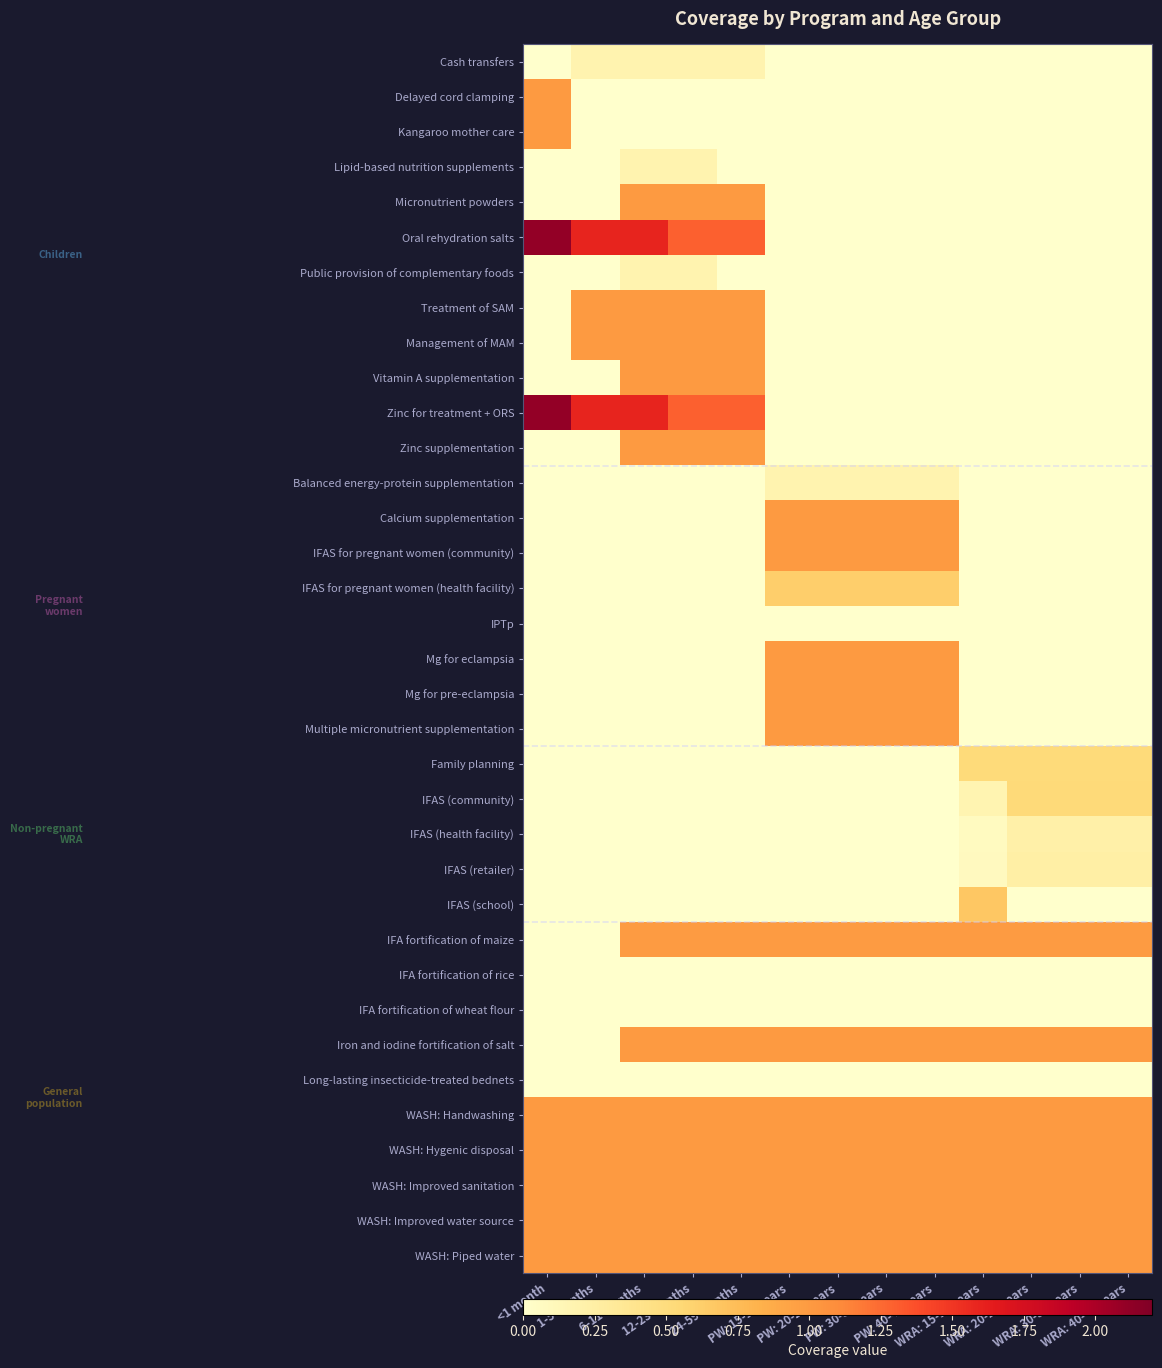

Reading left to right, list all the values displayed in this chart.

Cash transfers: <1 month=0.0	1-5 months=0.2	6-11 months=0.2	12-23 months=0.2	24-59 months=0.2	PW: 15-19 years=0.0	PW: 20-29 years=0.0	PW: 30-39 years=0.0	PW: 40-49 years=0.0	WRA: 15-19 years=0.0	WRA: 20-29 years=0.0	WRA: 30-39 years=0.0	WRA: 40-49 years=0.0
Delayed cord clamping: <1 month=1.0	1-5 months=0.0	6-11 months=0.0	12-23 months=0.0	24-59 months=0.0	PW: 15-19 years=0.0	PW: 20-29 years=0.0	PW: 30-39 years=0.0	PW: 40-49 years=0.0	WRA: 15-19 years=0.0	WRA: 20-29 years=0.0	WRA: 30-39 years=0.0	WRA: 40-49 years=0.0
Kangaroo mother care: <1 month=1.0	1-5 months=0.0	6-11 months=0.0	12-23 months=0.0	24-59 months=0.0	PW: 15-19 years=0.0	PW: 20-29 years=0.0	PW: 30-39 years=0.0	PW: 40-49 years=0.0	WRA: 15-19 years=0.0	WRA: 20-29 years=0.0	WRA: 30-39 years=0.0	WRA: 40-49 years=0.0
Lipid-based nutrition supplements: <1 month=0.0	1-5 months=0.0	6-11 months=0.2	12-23 months=0.2	24-59 months=0.0	PW: 15-19 years=0.0	PW: 20-29 years=0.0	PW: 30-39 years=0.0	PW: 40-49 years=0.0	WRA: 15-19 years=0.0	WRA: 20-29 years=0.0	WRA: 30-39 years=0.0	WRA: 40-49 years=0.0
Micronutrient powders: <1 month=0.0	1-5 months=0.0	6-11 months=1.0	12-23 months=1.0	24-59 months=1.0	PW: 15-19 years=0.0	PW: 20-29 years=0.0	PW: 30-39 years=0.0	PW: 40-49 years=0.0	WRA: 15-19 years=0.0	WRA: 20-29 years=0.0	WRA: 30-39 years=0.0	WRA: 40-49 years=0.0
Oral rehydration salts: <1 month=2.1	1-5 months=1.6	6-11 months=1.6	12-23 months=1.3	24-59 months=1.3	PW: 15-19 years=0.0	PW: 20-29 years=0.0	PW: 30-39 years=0.0	PW: 40-49 years=0.0	WRA: 15-19 years=0.0	WRA: 20-29 years=0.0	WRA: 30-39 years=0.0	WRA: 40-49 years=0.0
Public provision of complementary foods: <1 month=0.0	1-5 months=0.0	6-11 months=0.2	12-23 months=0.2	24-59 months=0.0	PW: 15-19 years=0.0	PW: 20-29 years=0.0	PW: 30-39 years=0.0	PW: 40-49 years=0.0	WRA: 15-19 years=0.0	WRA: 20-29 years=0.0	WRA: 30-39 years=0.0	WRA: 40-49 years=0.0
Treatment of SAM: <1 month=0.0	1-5 months=1.0	6-11 months=1.0	12-23 months=1.0	24-59 months=1.0	PW: 15-19 years=0.0	PW: 20-29 years=0.0	PW: 30-39 years=0.0	PW: 40-49 years=0.0	WRA: 15-19 years=0.0	WRA: 20-29 years=0.0	WRA: 30-39 years=0.0	WRA: 40-49 years=0.0
Management of MAM: <1 month=0.0	1-5 months=1.0	6-11 months=1.0	12-23 months=1.0	24-59 months=1.0	PW: 15-19 years=0.0	PW: 20-29 years=0.0	PW: 30-39 years=0.0	PW: 40-49 years=0.0	WRA: 15-19 years=0.0	WRA: 20-29 years=0.0	WRA: 30-39 years=0.0	WRA: 40-49 years=0.0
Vitamin A supplementation: <1 month=0.0	1-5 months=0.0	6-11 months=1.0	12-23 months=1.0	24-59 months=1.0	PW: 15-19 years=0.0	PW: 20-29 years=0.0	PW: 30-39 years=0.0	PW: 40-49 years=0.0	WRA: 15-19 years=0.0	WRA: 20-29 years=0.0	WRA: 30-39 years=0.0	WRA: 40-49 years=0.0
Zinc for treatment + ORS: <1 month=2.1	1-5 months=1.6	6-11 months=1.6	12-23 months=1.3	24-59 months=1.3	PW: 15-19 years=0.0	PW: 20-29 years=0.0	PW: 30-39 years=0.0	PW: 40-49 years=0.0	WRA: 15-19 years=0.0	WRA: 20-29 years=0.0	WRA: 30-39 years=0.0	WRA: 40-49 years=0.0
Zinc supplementation: <1 month=0.0	1-5 months=0.0	6-11 months=1.0	12-23 months=1.0	24-59 months=1.0	PW: 15-19 years=0.0	PW: 20-29 years=0.0	PW: 30-39 years=0.0	PW: 40-49 years=0.0	WRA: 15-19 years=0.0	WRA: 20-29 years=0.0	WRA: 30-39 years=0.0	WRA: 40-49 years=0.0
Balanced energy-protein supplementation: <1 month=0.0	1-5 months=0.0	6-11 months=0.0	12-23 months=0.0	24-59 months=0.0	PW: 15-19 years=0.2	PW: 20-29 years=0.2	PW: 30-39 years=0.2	PW: 40-49 years=0.2	WRA: 15-19 years=0.0	WRA: 20-29 years=0.0	WRA: 30-39 years=0.0	WRA: 40-49 years=0.0
Calcium supplementation: <1 month=0.0	1-5 months=0.0	6-11 months=0.0	12-23 months=0.0	24-59 months=0.0	PW: 15-19 years=1.0	PW: 20-29 years=1.0	PW: 30-39 years=1.0	PW: 40-49 years=1.0	WRA: 15-19 years=0.0	WRA: 20-29 years=0.0	WRA: 30-39 years=0.0	WRA: 40-49 years=0.0
IFAS for pregnant women (community): <1 month=0.0	1-5 months=0.0	6-11 months=0.0	12-23 months=0.0	24-59 months=0.0	PW: 15-19 years=1.0	PW: 20-29 years=1.0	PW: 30-39 years=1.0	PW: 40-49 years=1.0	WRA: 15-19 years=0.0	WRA: 20-29 years=0.0	WRA: 30-39 years=0.0	WRA: 40-49 years=0.0
IFAS for pregnant women (health facility): <1 month=0.0	1-5 months=0.0	6-11 months=0.0	12-23 months=0.0	24-59 months=0.0	PW: 15-19 years=0.6	PW: 20-29 years=0.6	PW: 30-39 years=0.6	PW: 40-49 years=0.6	WRA: 15-19 years=0.0	WRA: 20-29 years=0.0	WRA: 30-39 years=0.0	WRA: 40-49 years=0.0
IPTp: <1 month=0.0	1-5 months=0.0	6-11 months=0.0	12-23 months=0.0	24-59 months=0.0	PW: 15-19 years=0.0	PW: 20-29 years=0.0	PW: 30-39 years=0.0	PW: 40-49 years=0.0	WRA: 15-19 years=0.0	WRA: 20-29 years=0.0	WRA: 30-39 years=0.0	WRA: 40-49 years=0.0
Mg for eclampsia: <1 month=0.0	1-5 months=0.0	6-11 months=0.0	12-23 months=0.0	24-59 months=0.0	PW: 15-19 years=1.0	PW: 20-29 years=1.0	PW: 30-39 years=1.0	PW: 40-49 years=1.0	WRA: 15-19 years=0.0	WRA: 20-29 years=0.0	WRA: 30-39 years=0.0	WRA: 40-49 years=0.0
Mg for pre-eclampsia: <1 month=0.0	1-5 months=0.0	6-11 months=0.0	12-23 months=0.0	24-59 months=0.0	PW: 15-19 years=1.0	PW: 20-29 years=1.0	PW: 30-39 years=1.0	PW: 40-49 years=1.0	WRA: 15-19 years=0.0	WRA: 20-29 years=0.0	WRA: 30-39 years=0.0	WRA: 40-49 years=0.0
Multiple micronutrient supplementation: <1 month=0.0	1-5 months=0.0	6-11 months=0.0	12-23 months=0.0	24-59 months=0.0	PW: 15-19 years=1.0	PW: 20-29 years=1.0	PW: 30-39 years=1.0	PW: 40-49 years=1.0	WRA: 15-19 years=0.0	WRA: 20-29 years=0.0	WRA: 30-39 years=0.0	WRA: 40-49 years=0.0
Family planning: <1 month=0.0	1-5 months=0.0	6-11 months=0.0	12-23 months=0.0	24-59 months=0.0	PW: 15-19 years=0.0	PW: 20-29 years=0.0	PW: 30-39 years=0.0	PW: 40-49 years=0.0	WRA: 15-19 years=0.5	WRA: 20-29 years=0.5	WRA: 30-39 years=0.5	WRA: 40-49 years=0.5
IFAS (community): <1 month=0.0	1-5 months=0.0	6-11 months=0.0	12-23 months=0.0	24-59 months=0.0	PW: 15-19 years=0.0	PW: 20-29 years=0.0	PW: 30-39 years=0.0	PW: 40-49 years=0.0	WRA: 15-19 years=0.2	WRA: 20-29 years=0.5	WRA: 30-39 years=0.5	WRA: 40-49 years=0.5
IFAS (health facility): <1 month=0.0	1-5 months=0.0	6-11 months=0.0	12-23 months=0.0	24-59 months=0.0	PW: 15-19 years=0.0	PW: 20-29 years=0.0	PW: 30-39 years=0.0	PW: 40-49 years=0.0	WRA: 15-19 years=0.1	WRA: 20-29 years=0.2	WRA: 30-39 years=0.2	WRA: 40-49 years=0.2
IFAS (retailer): <1 month=0.0	1-5 months=0.0	6-11 months=0.0	12-23 months=0.0	24-59 months=0.0	PW: 15-19 years=0.0	PW: 20-29 years=0.0	PW: 30-39 years=0.0	PW: 40-49 years=0.0	WRA: 15-19 years=0.1	WRA: 20-29 years=0.2	WRA: 30-39 years=0.2	WRA: 40-49 years=0.2
IFAS (school): <1 month=0.0	1-5 months=0.0	6-11 months=0.0	12-23 months=0.0	24-59 months=0.0	PW: 15-19 years=0.0	PW: 20-29 years=0.0	PW: 30-39 years=0.0	PW: 40-49 years=0.0	WRA: 15-19 years=0.7	WRA: 20-29 years=0.0	WRA: 30-39 years=0.0	WRA: 40-49 years=0.0
IFA fortification of maize: <1 month=0.0	1-5 months=0.0	6-11 months=1.0	12-23 months=1.0	24-59 months=1.0	PW: 15-19 years=1.0	PW: 20-29 years=1.0	PW: 30-39 years=1.0	PW: 40-49 years=1.0	WRA: 15-19 years=1.0	WRA: 20-29 years=1.0	WRA: 30-39 years=1.0	WRA: 40-49 years=1.0
IFA fortification of rice: <1 month=0.0	1-5 months=0.0	6-11 months=0.0	12-23 months=0.0	24-59 months=0.0	PW: 15-19 years=0.0	PW: 20-29 years=0.0	PW: 30-39 years=0.0	PW: 40-49 years=0.0	WRA: 15-19 years=0.0	WRA: 20-29 years=0.0	WRA: 30-39 years=0.0	WRA: 40-49 years=0.0
IFA fortification of wheat flour: <1 month=0.0	1-5 months=0.0	6-11 months=0.0	12-23 months=0.0	24-59 months=0.0	PW: 15-19 years=0.0	PW: 20-29 years=0.0	PW: 30-39 years=0.0	PW: 40-49 years=0.0	WRA: 15-19 years=0.0	WRA: 20-29 years=0.0	WRA: 30-39 years=0.0	WRA: 40-49 years=0.0
Iron and iodine fortification of salt: <1 month=0.0	1-5 months=0.0	6-11 months=1.0	12-23 months=1.0	24-59 months=1.0	PW: 15-19 years=1.0	PW: 20-29 years=1.0	PW: 30-39 years=1.0	PW: 40-49 years=1.0	WRA: 15-19 years=1.0	WRA: 20-29 years=1.0	WRA: 30-39 years=1.0	WRA: 40-49 years=1.0
Long-lasting insecticide-treated bednets: <1 month=0.0	1-5 months=0.0	6-11 months=0.0	12-23 months=0.0	24-59 months=0.0	PW: 15-19 years=0.0	PW: 20-29 years=0.0	PW: 30-39 years=0.0	PW: 40-49 years=0.0	WRA: 15-19 years=0.0	WRA: 20-29 years=0.0	WRA: 30-39 years=0.0	WRA: 40-49 years=0.0
WASH: Handwashing: <1 month=1.0	1-5 months=1.0	6-11 months=1.0	12-23 months=1.0	24-59 months=1.0	PW: 15-19 years=1.0	PW: 20-29 years=1.0	PW: 30-39 years=1.0	PW: 40-49 years=1.0	WRA: 15-19 years=1.0	WRA: 20-29 years=1.0	WRA: 30-39 years=1.0	WRA: 40-49 years=1.0
WASH: Hygenic disposal: <1 month=1.0	1-5 months=1.0	6-11 months=1.0	12-23 months=1.0	24-59 months=1.0	PW: 15-19 years=1.0	PW: 20-29 years=1.0	PW: 30-39 years=1.0	PW: 40-49 years=1.0	WRA: 15-19 years=1.0	WRA: 20-29 years=1.0	WRA: 30-39 years=1.0	WRA: 40-49 years=1.0
WASH: Improved sanitation: <1 month=1.0	1-5 months=1.0	6-11 months=1.0	12-23 months=1.0	24-59 months=1.0	PW: 15-19 years=1.0	PW: 20-29 years=1.0	PW: 30-39 years=1.0	PW: 40-49 years=1.0	WRA: 15-19 years=1.0	WRA: 20-29 years=1.0	WRA: 30-39 years=1.0	WRA: 40-49 years=1.0
WASH: Improved water source: <1 month=1.0	1-5 months=1.0	6-11 months=1.0	12-23 months=1.0	24-59 months=1.0	PW: 15-19 years=1.0	PW: 20-29 years=1.0	PW: 30-39 years=1.0	PW: 40-49 years=1.0	WRA: 15-19 years=1.0	WRA: 20-29 years=1.0	WRA: 30-39 years=1.0	WRA: 40-49 years=1.0
WASH: Piped water: <1 month=1.0	1-5 months=1.0	6-11 months=1.0	12-23 months=1.0	24-59 months=1.0	PW: 15-19 years=1.0	PW: 20-29 years=1.0	PW: 30-39 years=1.0	PW: 40-49 years=1.0	WRA: 15-19 years=1.0	WRA: 20-29 years=1.0	WRA: 30-39 years=1.0	WRA: 40-49 years=1.0